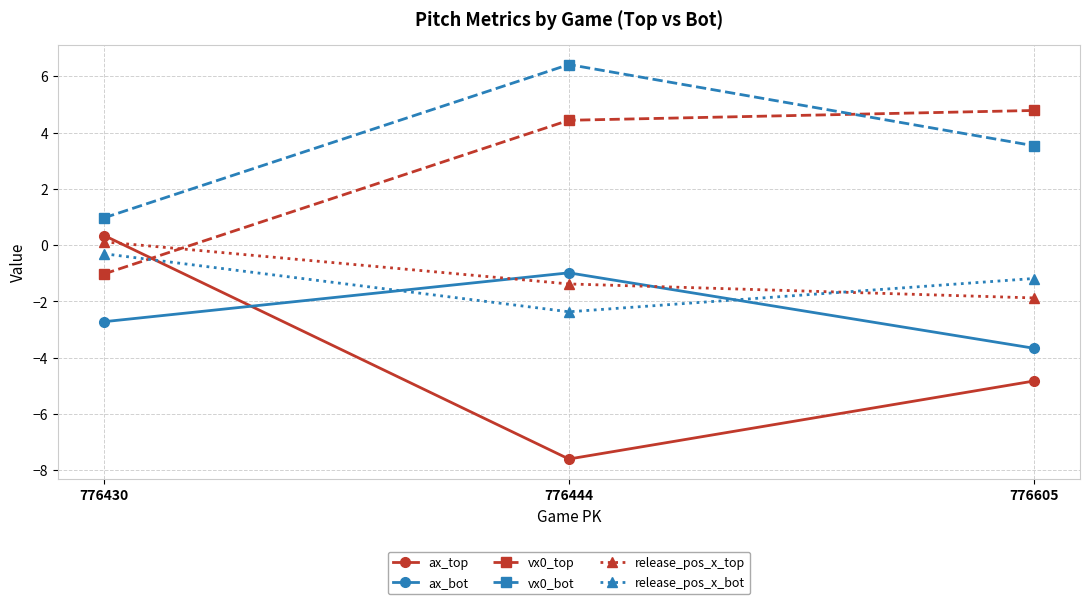

Reading left to right, list all the values displayed in this chart.

ax_top: 776430=0.3	776444=-7.6	776605=-4.8
ax_bot: 776430=-2.7	776444=-1.0	776605=-3.7
vx0_top: 776430=-1.0	776444=4.4	776605=4.8
vx0_bot: 776430=1.0	776444=6.4	776605=3.5
release_pos_x_top: 776430=0.1	776444=-1.4	776605=-1.9
release_pos_x_bot: 776430=-0.3	776444=-2.4	776605=-1.2